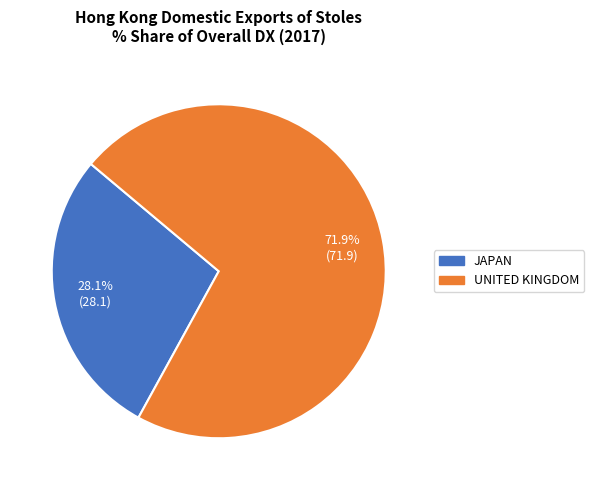

Between UNITED KINGDOM and JAPAN, which is larger?

UNITED KINGDOM